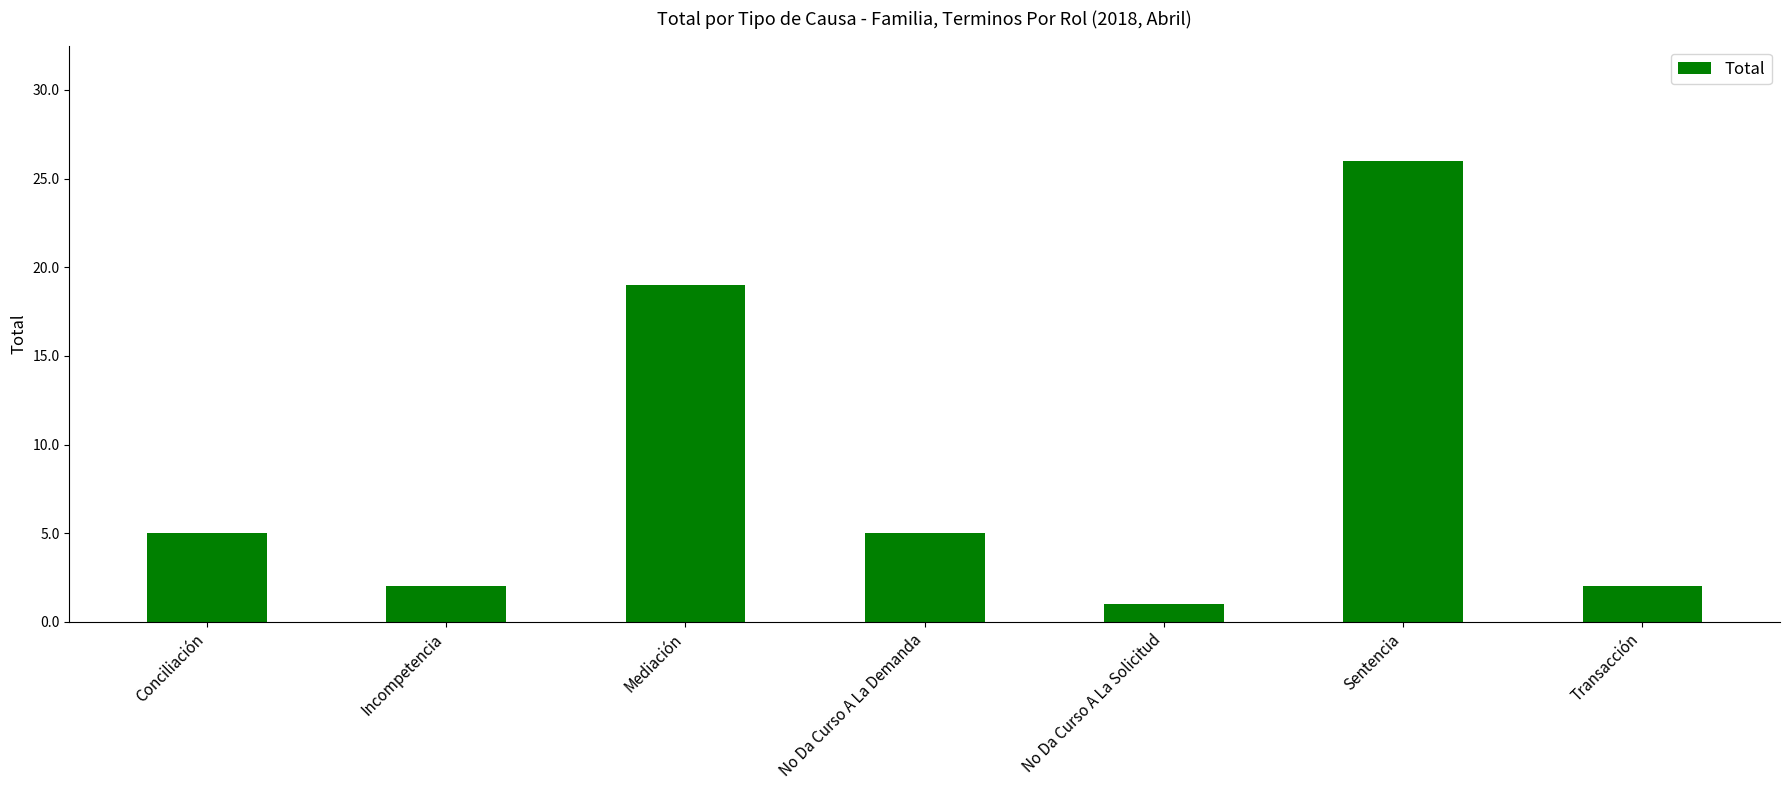

Reading right to left, list all the values displayed in this chart.

2	26	1	5	19	2	5